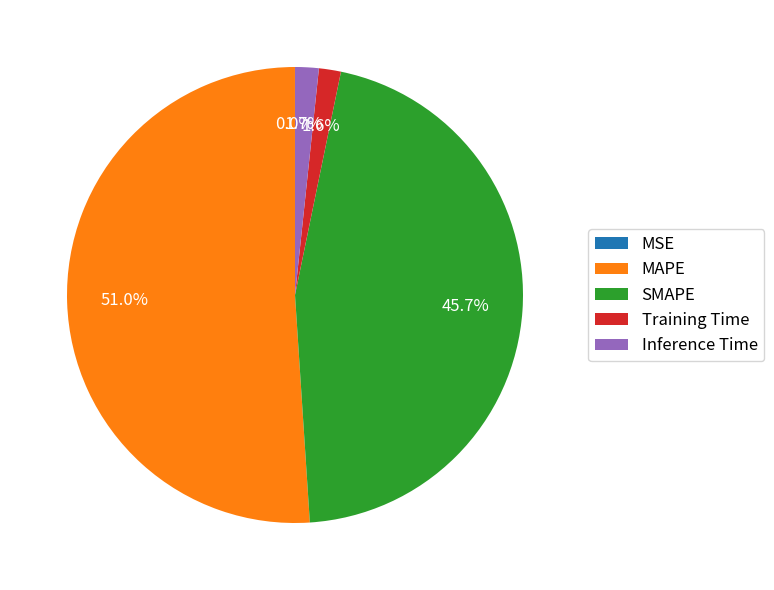

To the nearest percent, what is the difference between the largest and smallest slice percentages?

51%